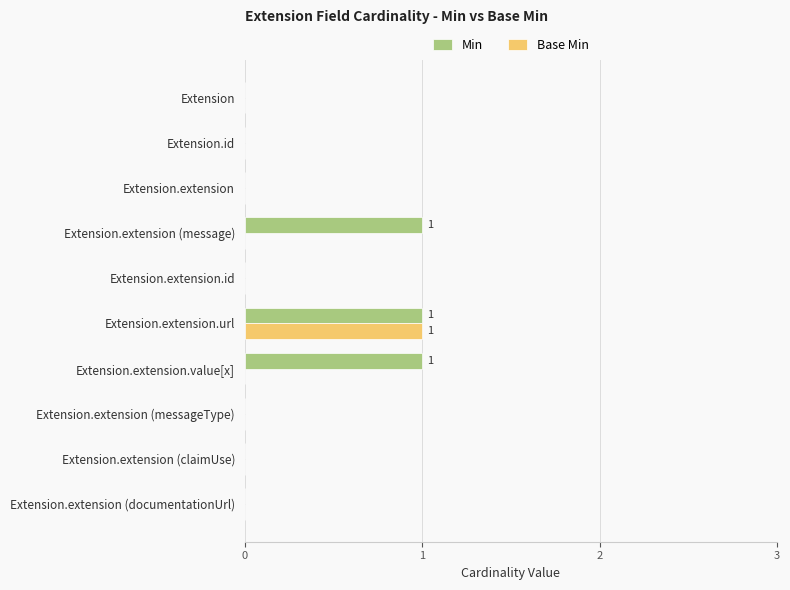

Count the number of categories in the chart.

10